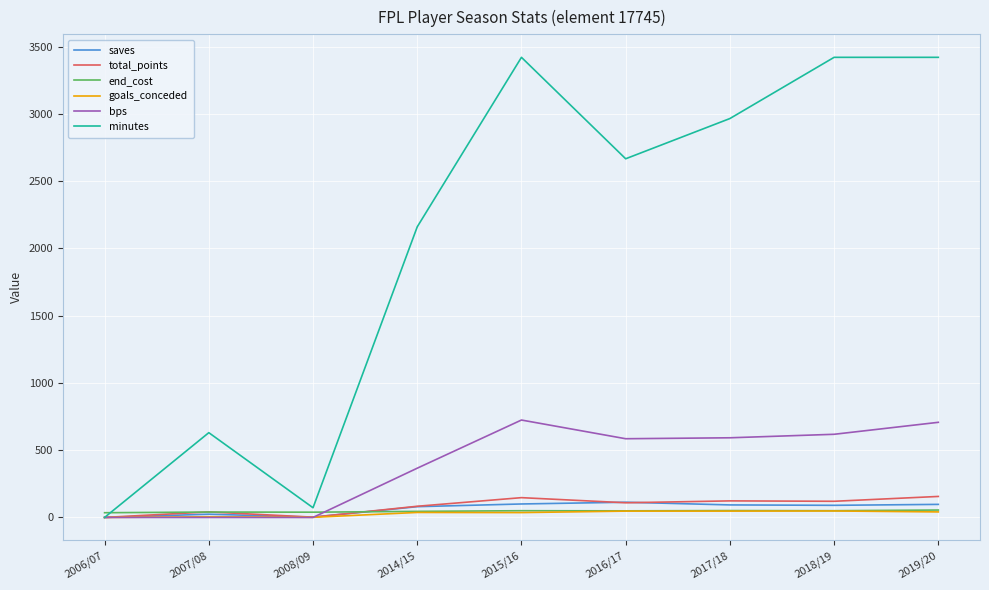

What is the greatest value displayed?

3420